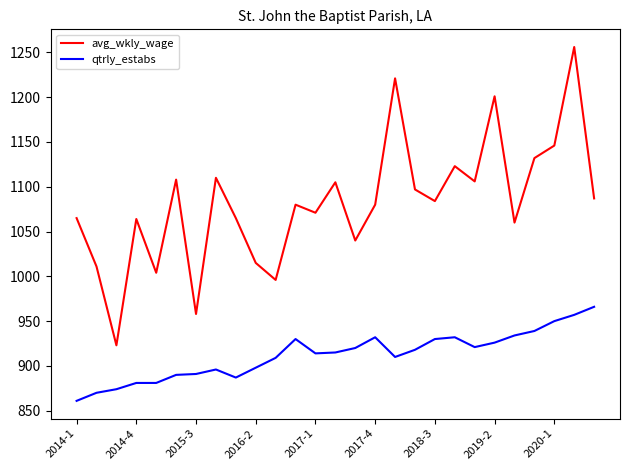

Which series has the largest range (max minus min)?

avg_wkly_wage